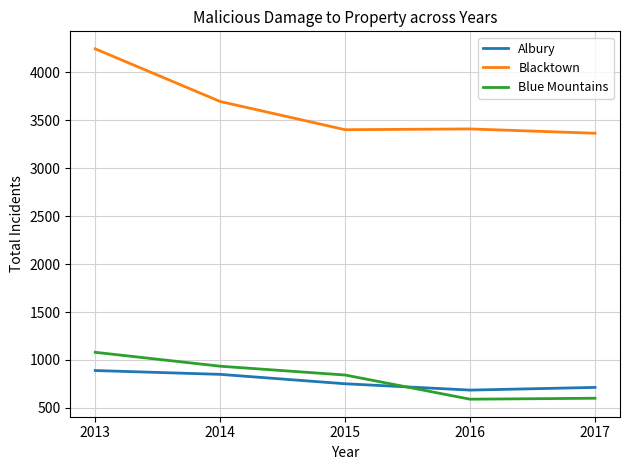

Between 2015 and 2016, which series saw the biggest shift?

Blue Mountains